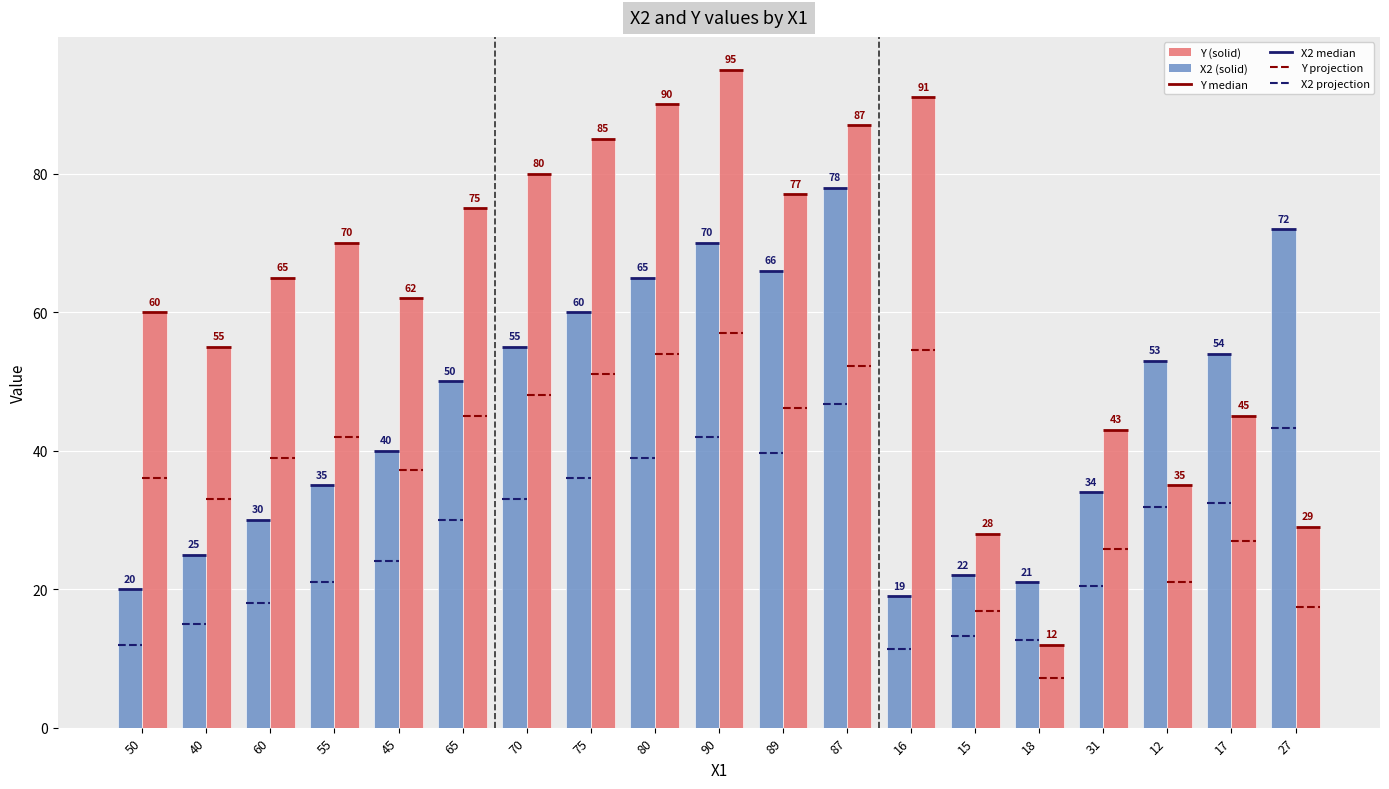

What is the minimum value shown in the chart?

12